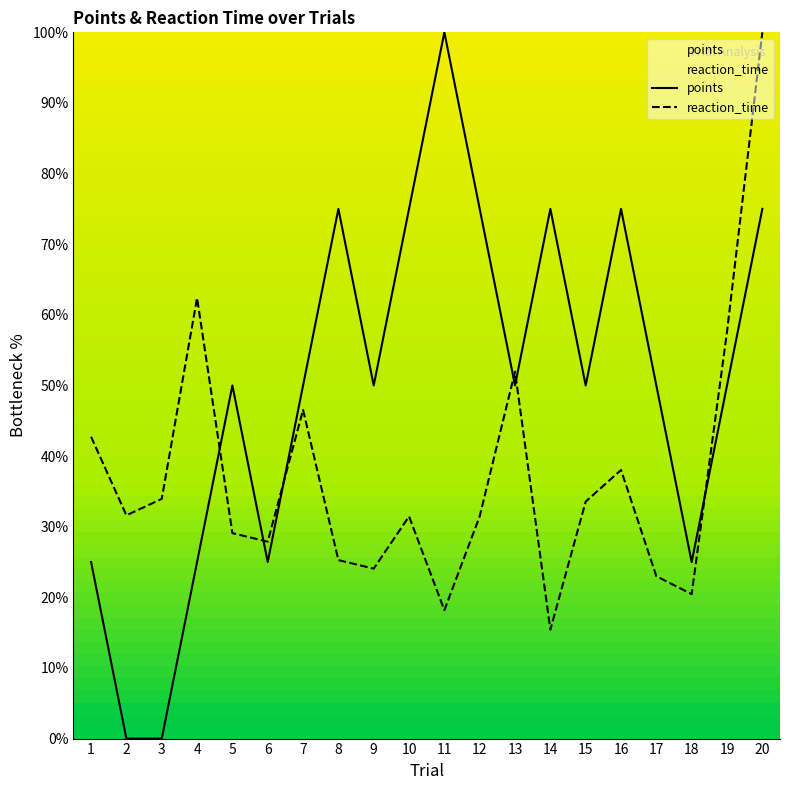

Is this an area chart (filled region under the line)?

No